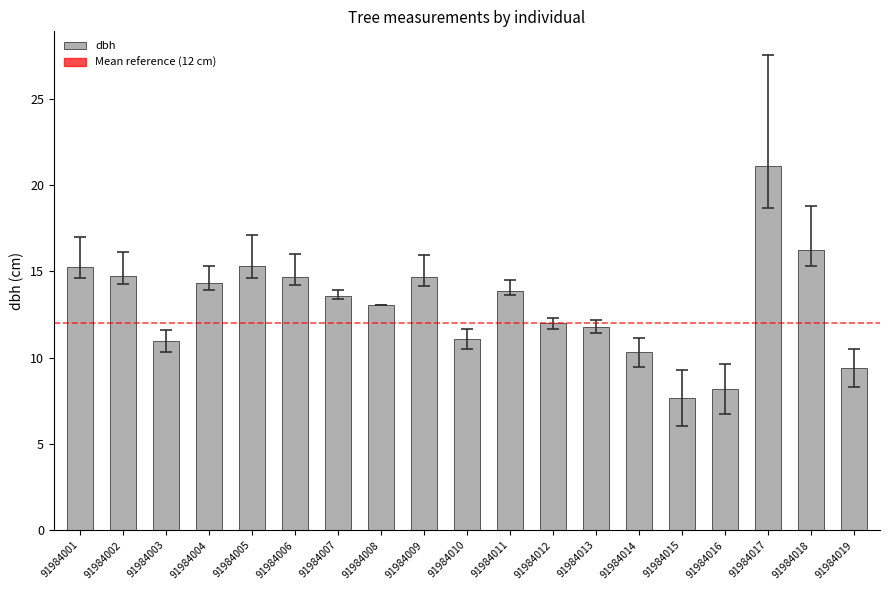

The value at 91984010 is 7.7. True or false?

False